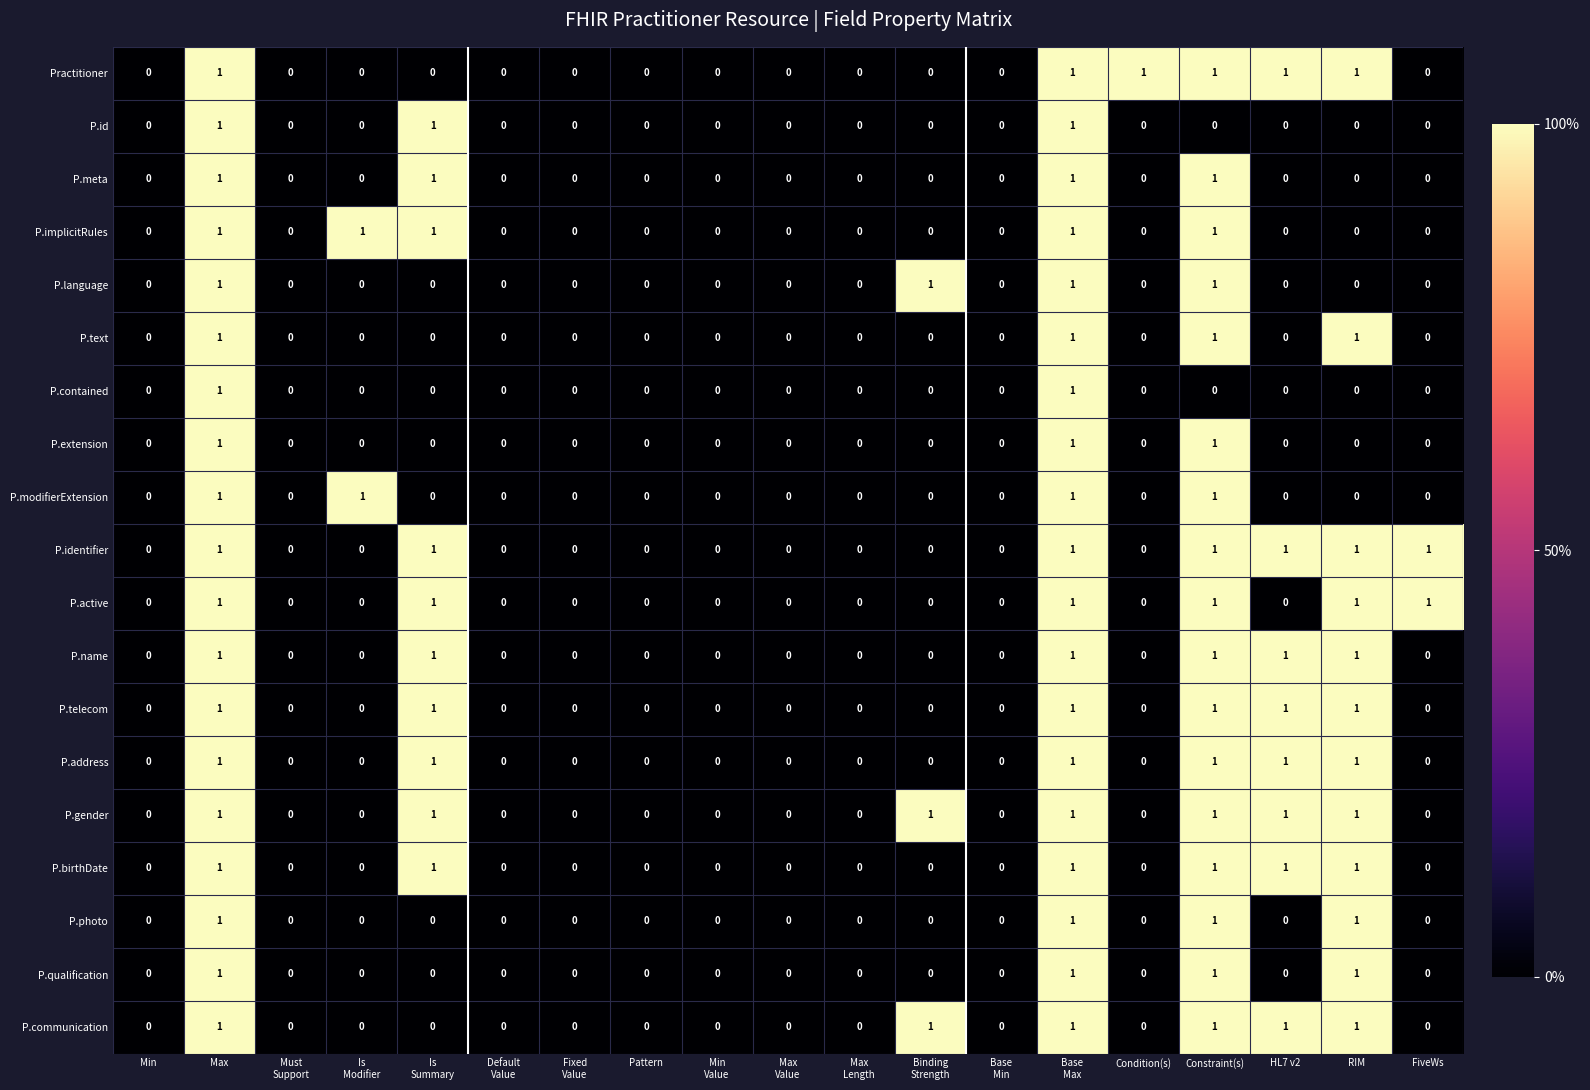

Is it true that P.implicitRules equals -1 at Condition(s)?

False